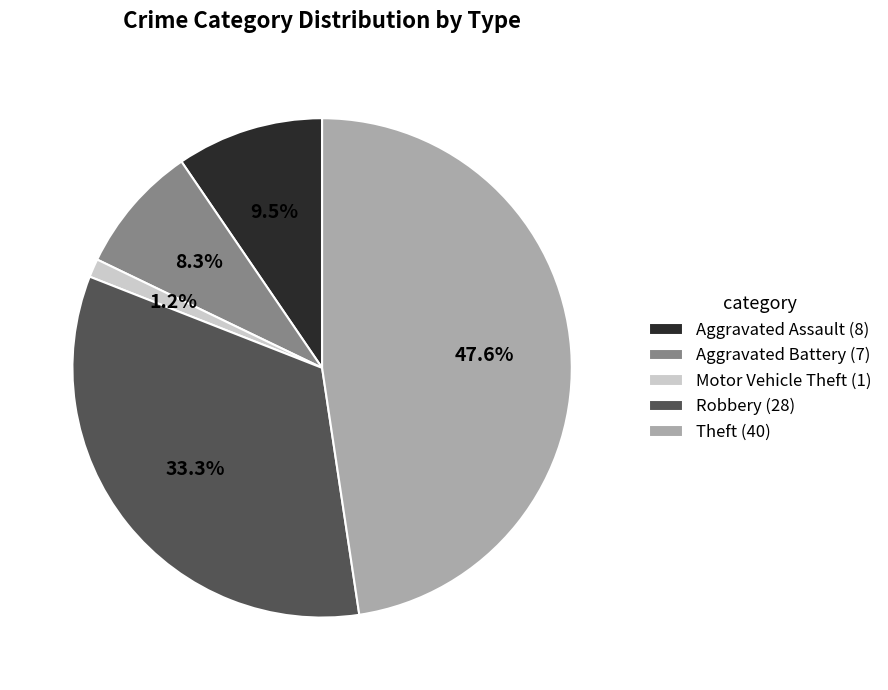

To the nearest percent, what portion does Aggravated Battery represent?

8%